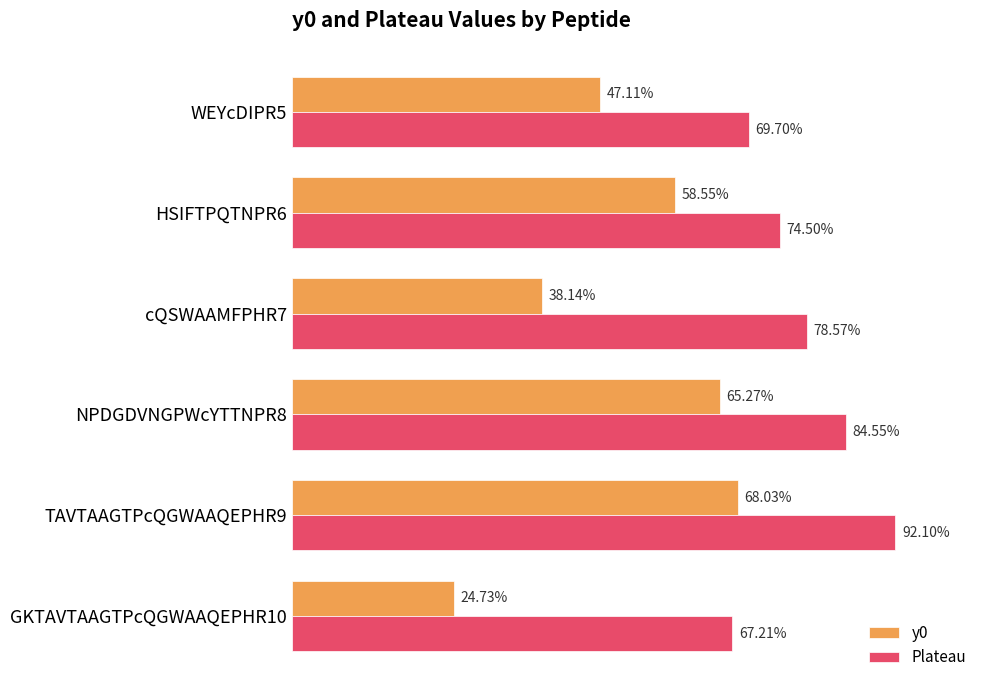

What are all the series names shown in the legend?

y0, Plateau